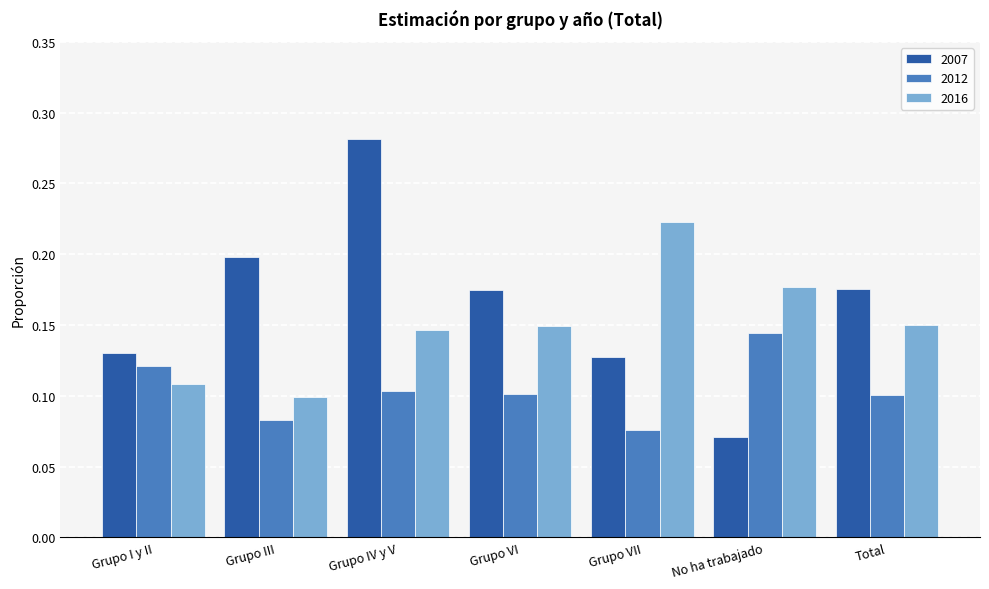

Is it true that 2016 equals 0.2 at Grupo VII?

True